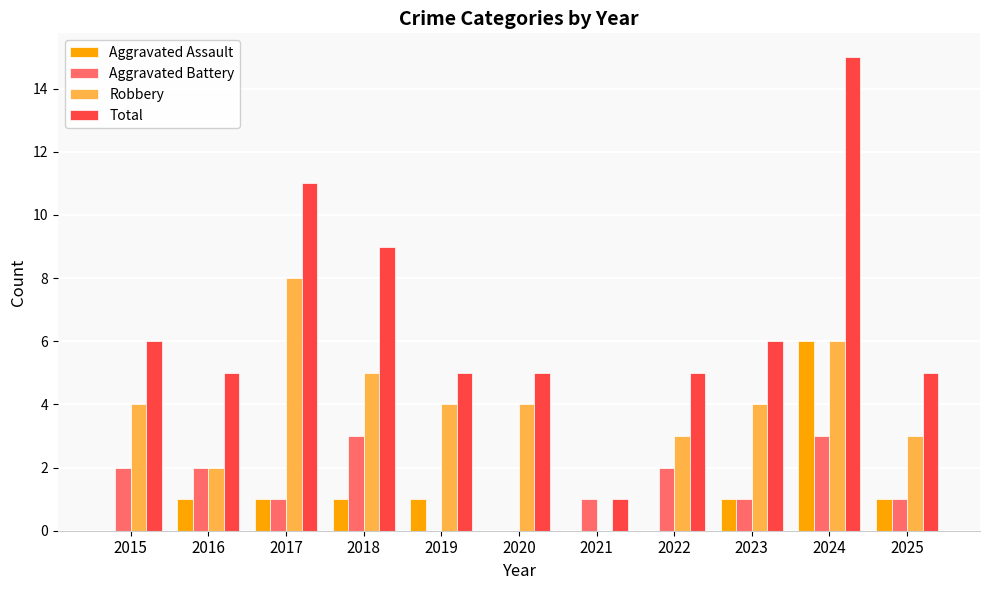

How many groups of bars are there?

11